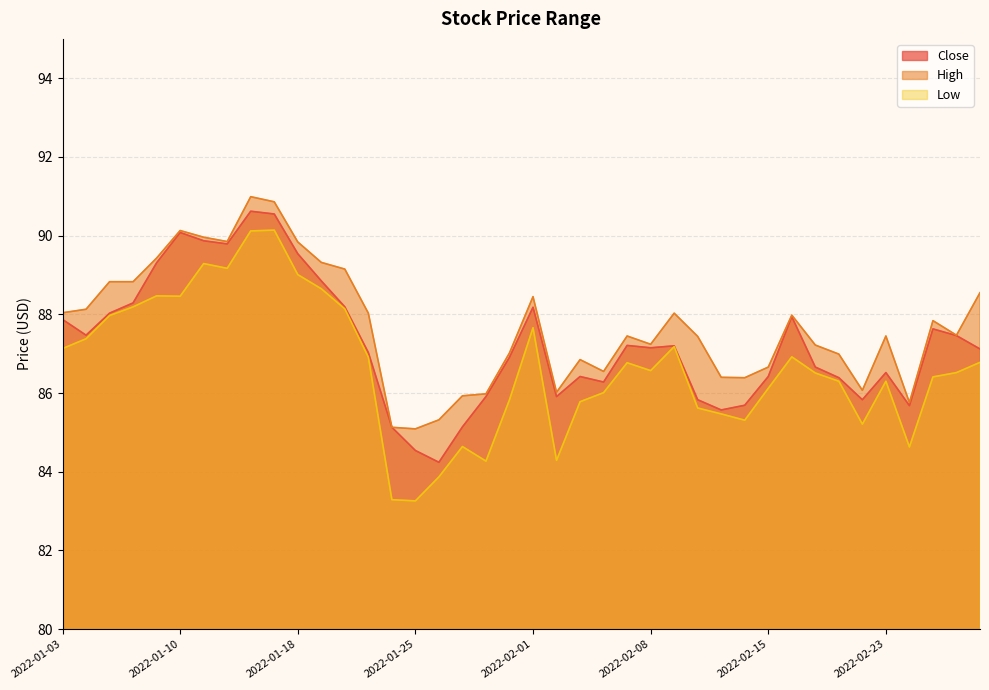

True or false: Low and Close intersect in this chart.

False